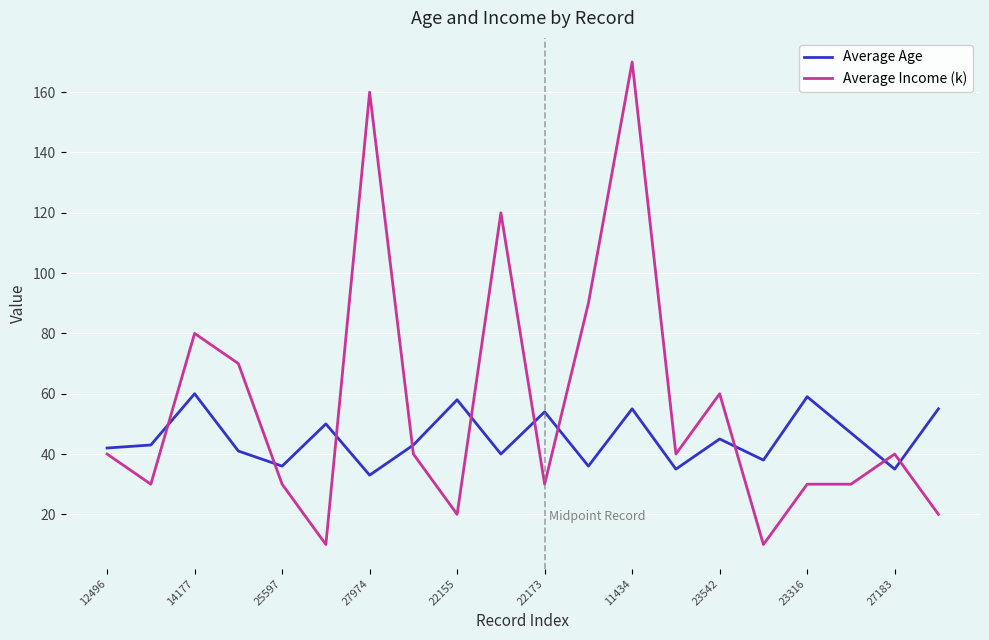

What is the minimum value for Average Age?

33